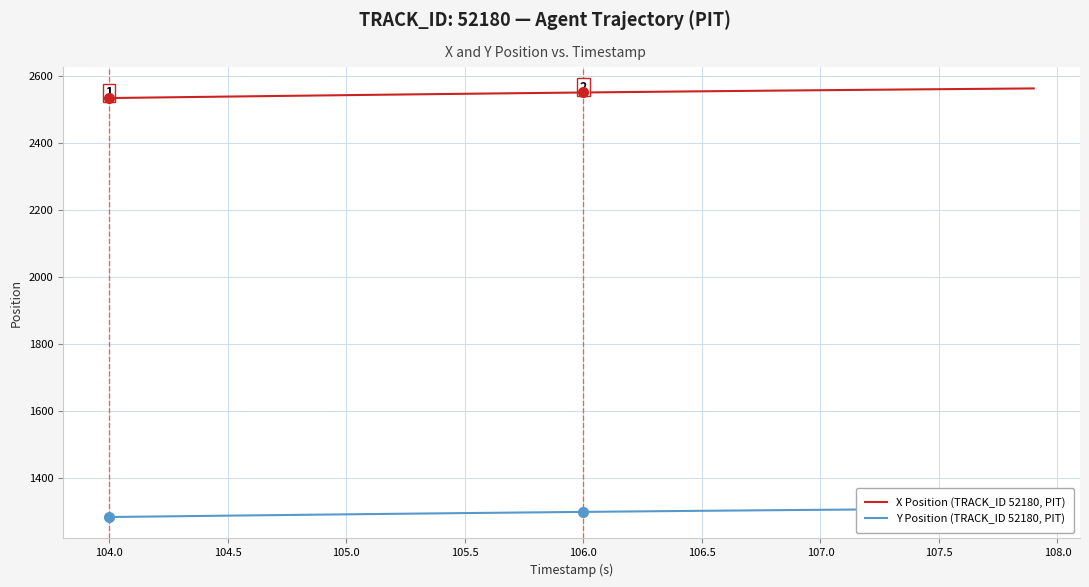

How many distinct data groups are displayed?

2